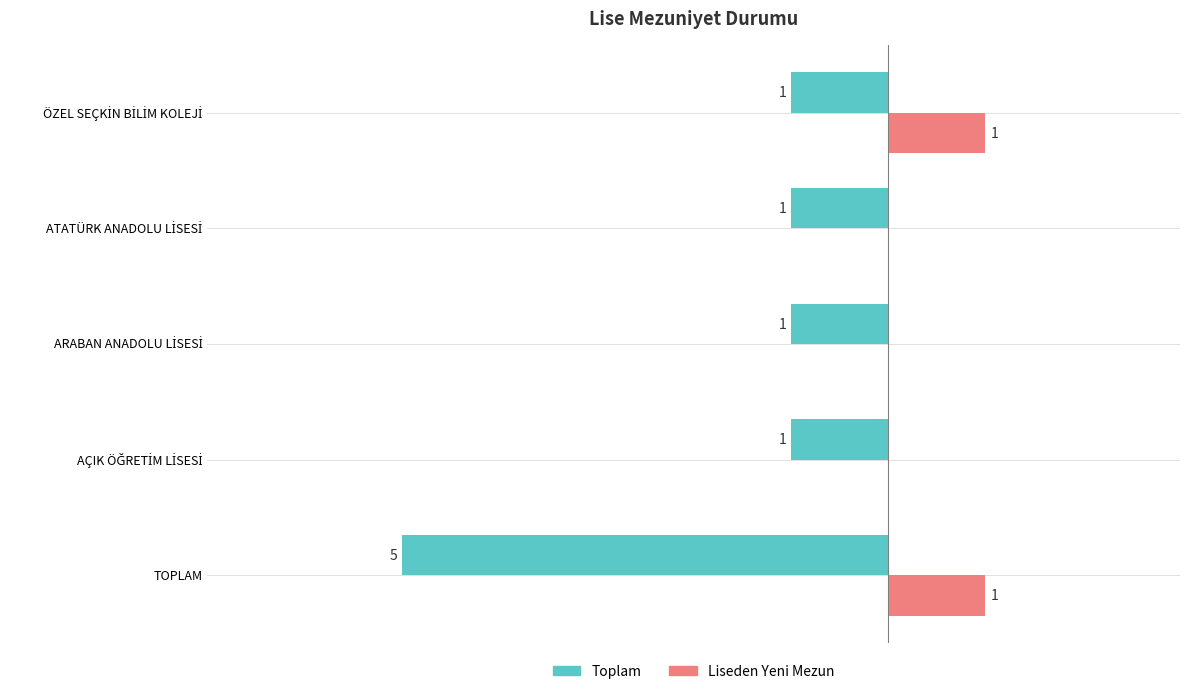

Which series has the largest total across all categories?

Liseden Yeni Mezun